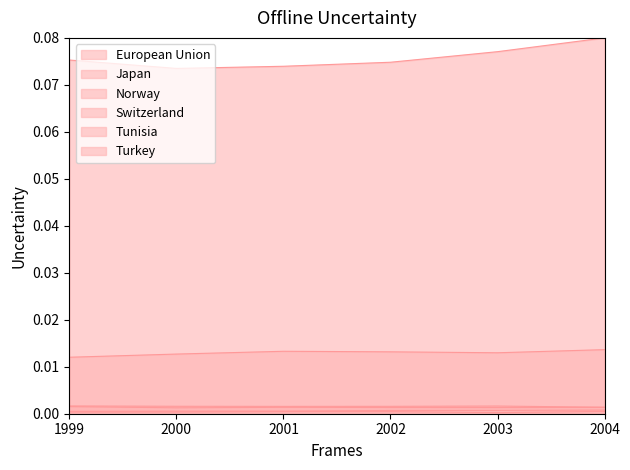

Reading left to right, transcribe all the data shown in this chart.

European Union: 0.1	0.1	0.1	0.1	0.1	0.1
Japan: 0.0	0.0	0.0	0.0	0.0	0.0
Norway: 0.0	0.0	0.0	0.0	0.0	0.0
Switzerland: 0.0	0.0	0.0	0.0	0.0	0.0
Tunisia: 0.0	0.0	0.0	0.0	0.0	0.0
Turkey: 0.0	0.0	0.0	0.0	0.0	0.0